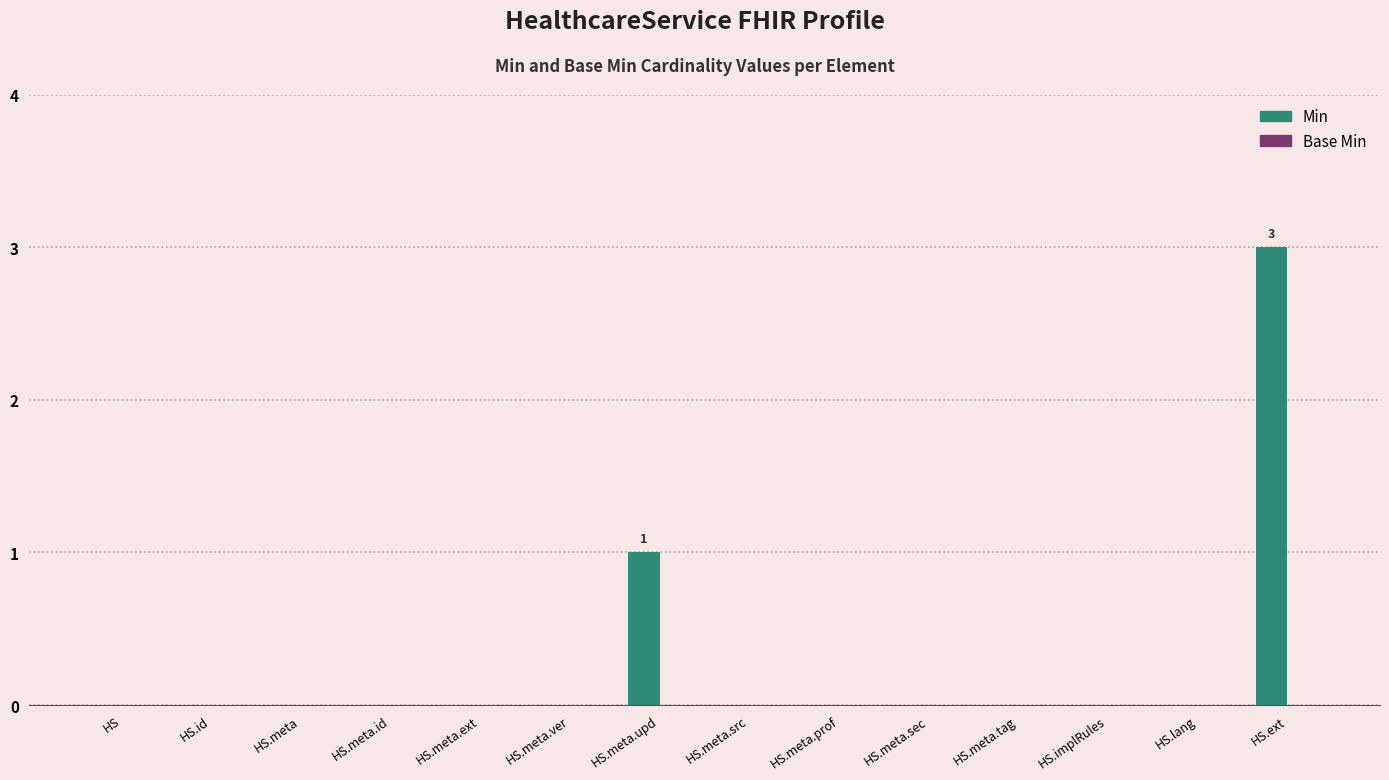

Which has a higher value, HS.meta.ver or HS.meta.upd?

HS.meta.upd